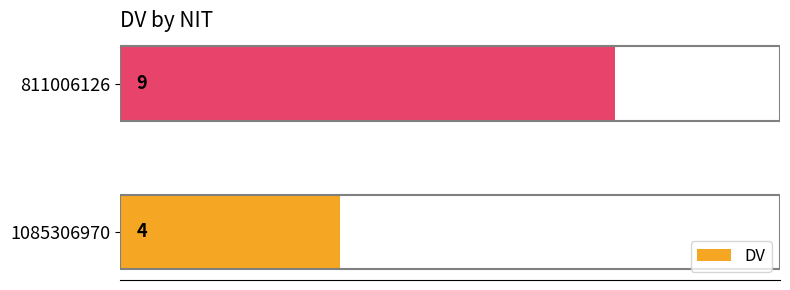

Reading top to bottom, transcribe all the data shown in this chart.

811006126=9	1085306970=4